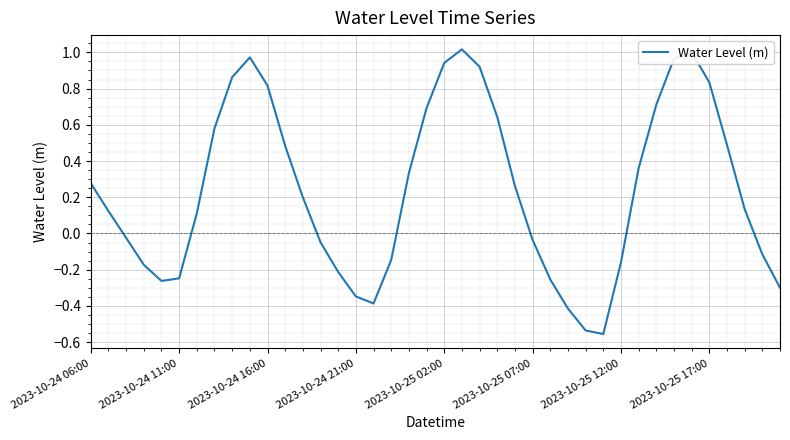

Does the chart display data point markers on the line(s)?

No